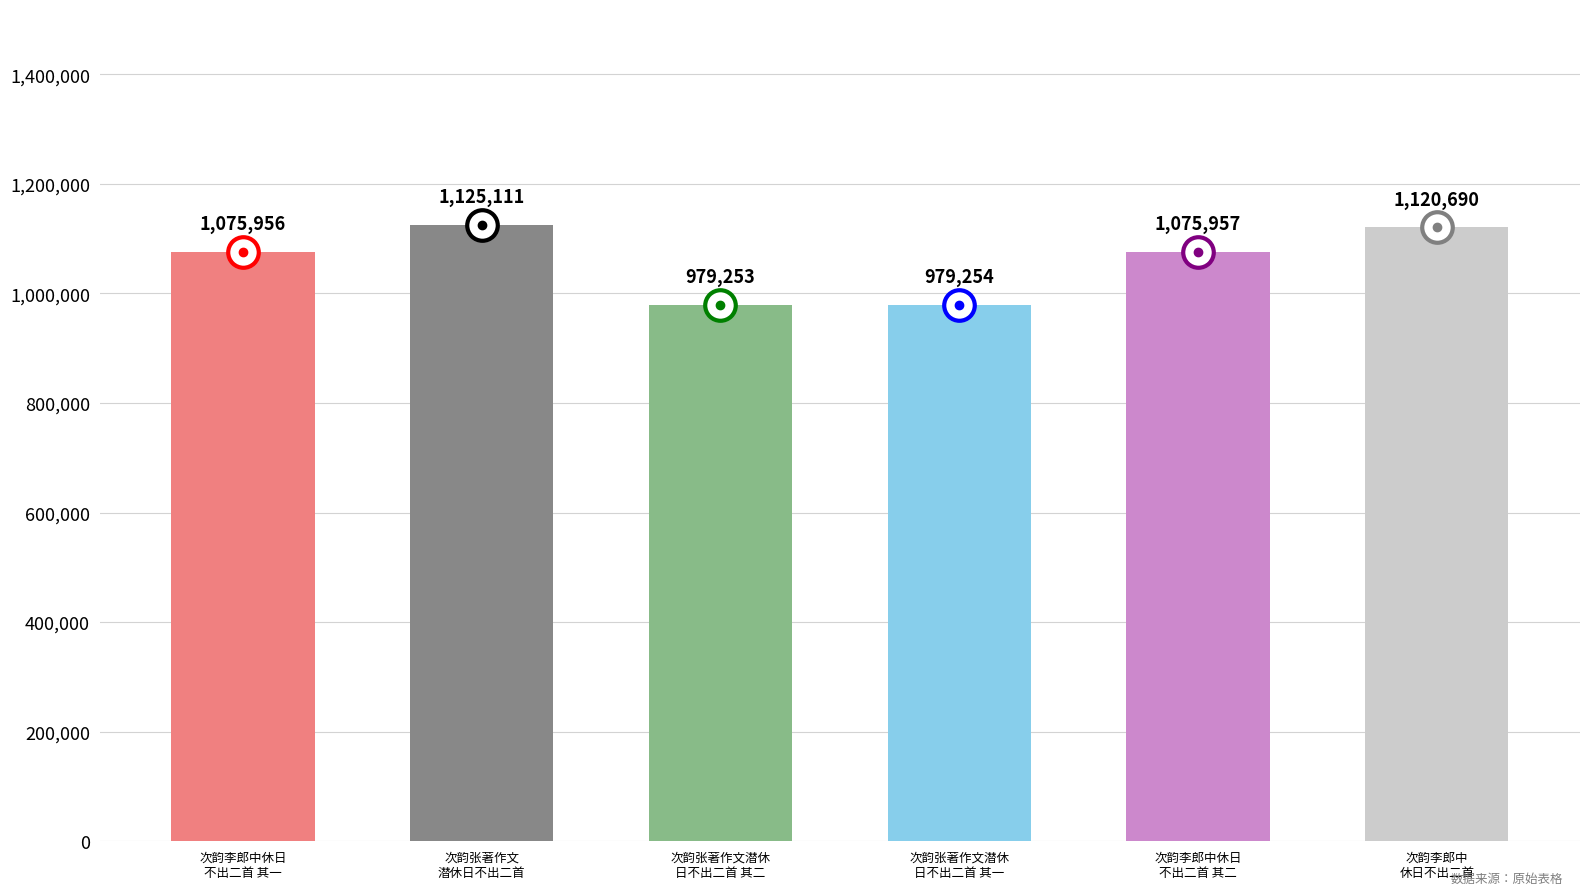

Which category has the lowest value across all series?

次韵张著作文潜休
日不出二首 其二